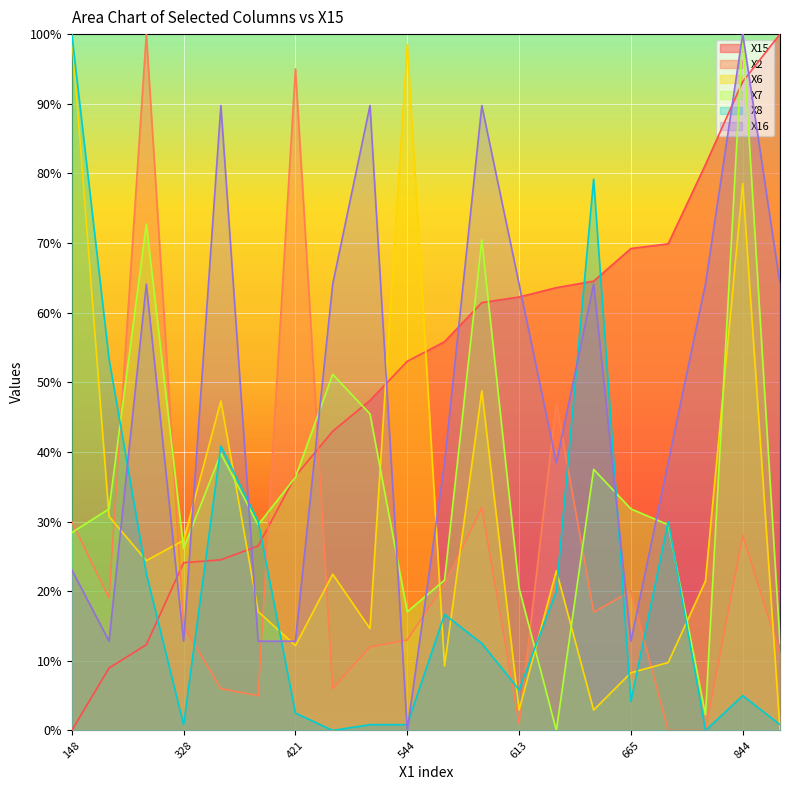

Which series has the widest spread of values?

X15